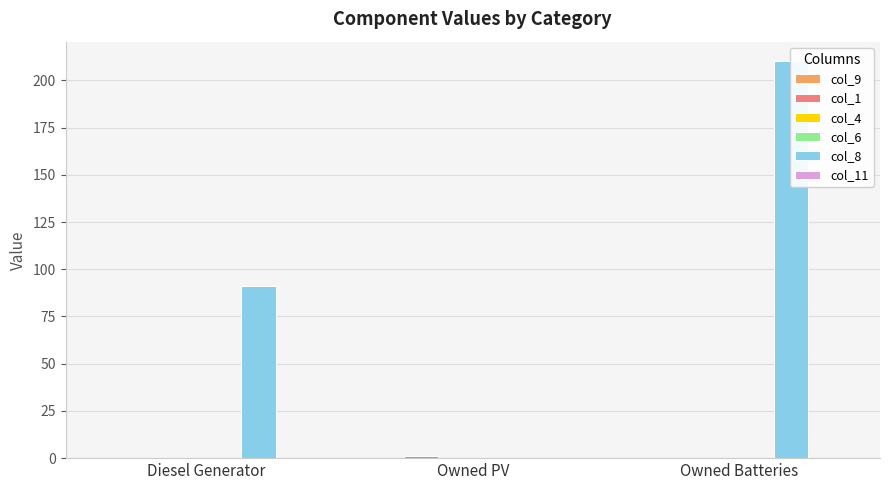

Which series has the largest total across all categories?

col_8